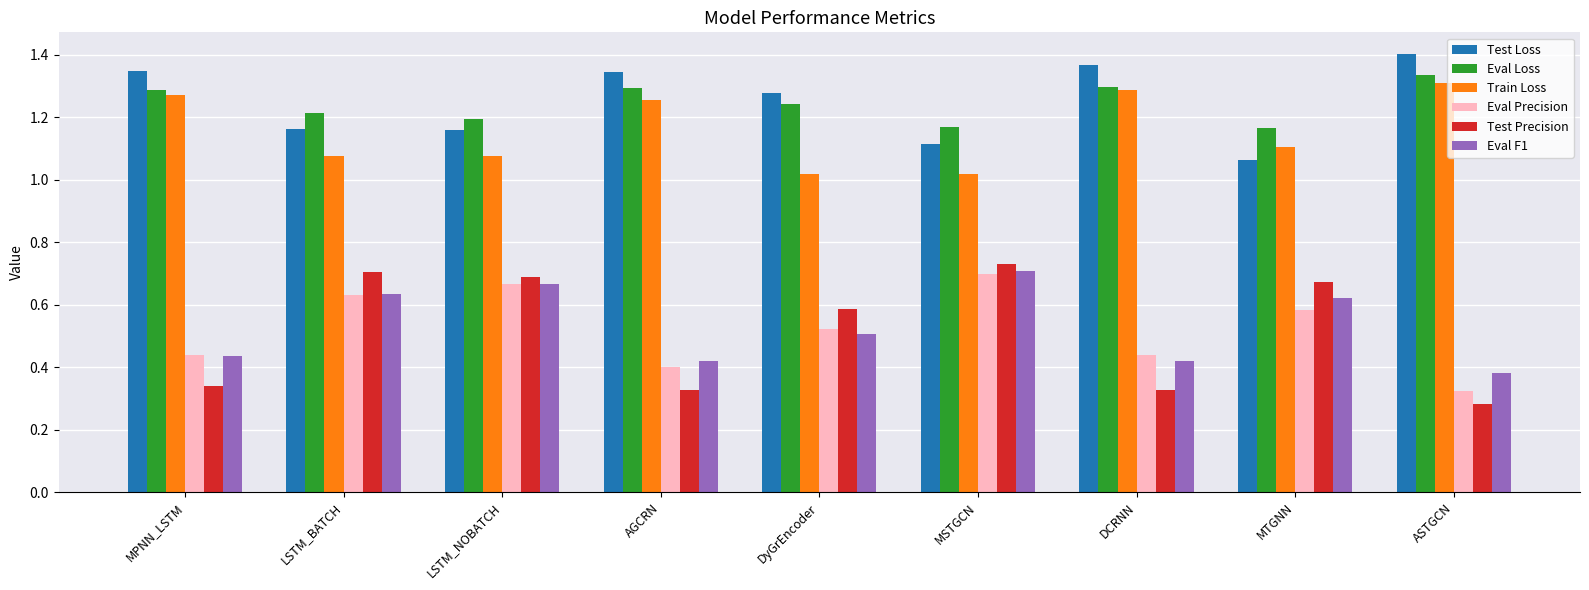

At how many categories does at least one series exceed 0?

9